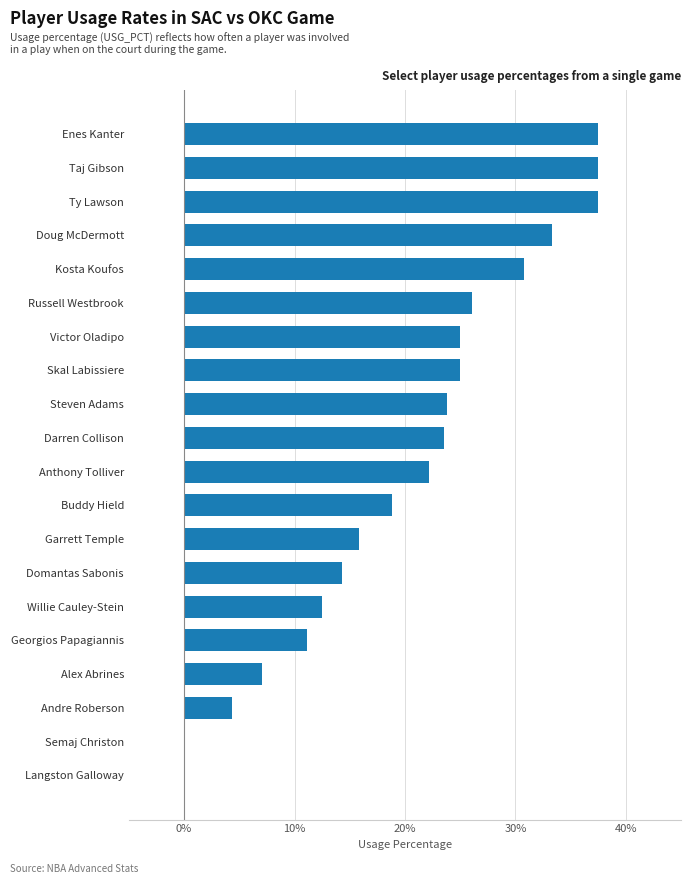

Between Russell Westbrook and Doug McDermott, which is larger?

Doug McDermott